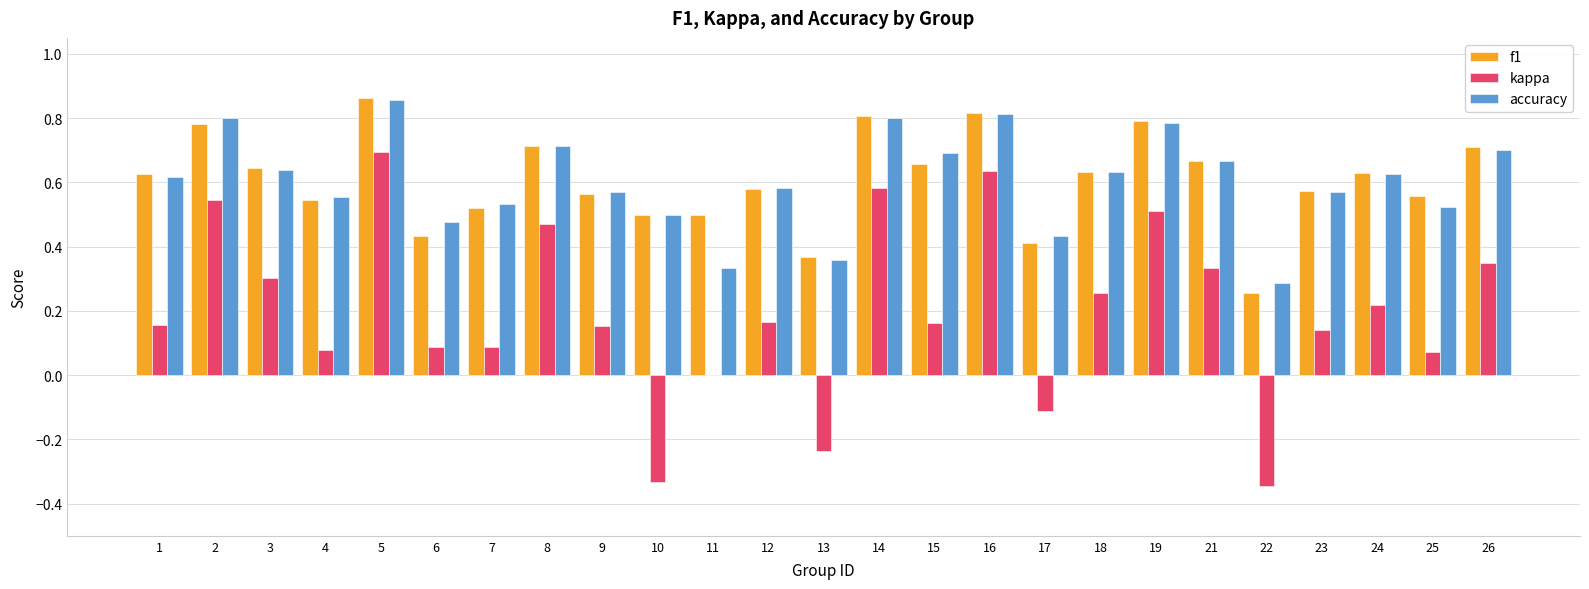

How many groups of bars are there?

25